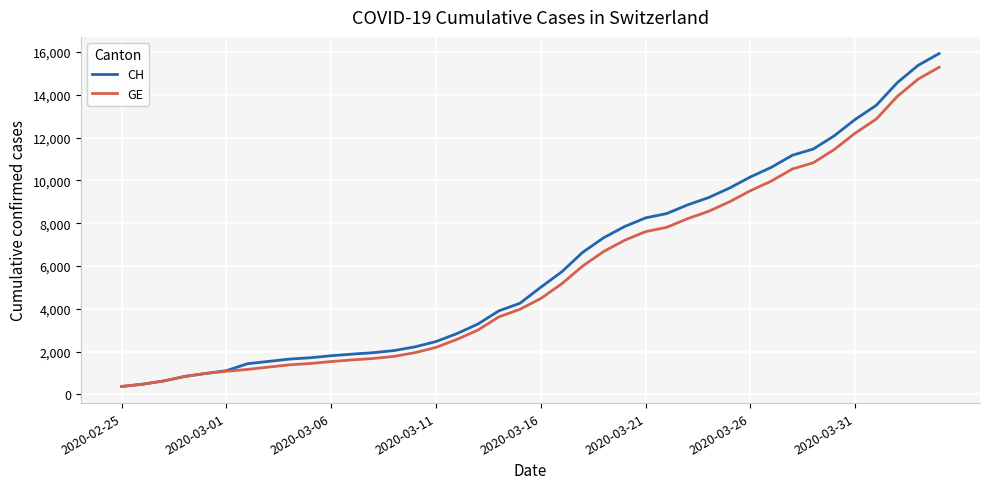

What are all the series names shown in the legend?

CH, GE